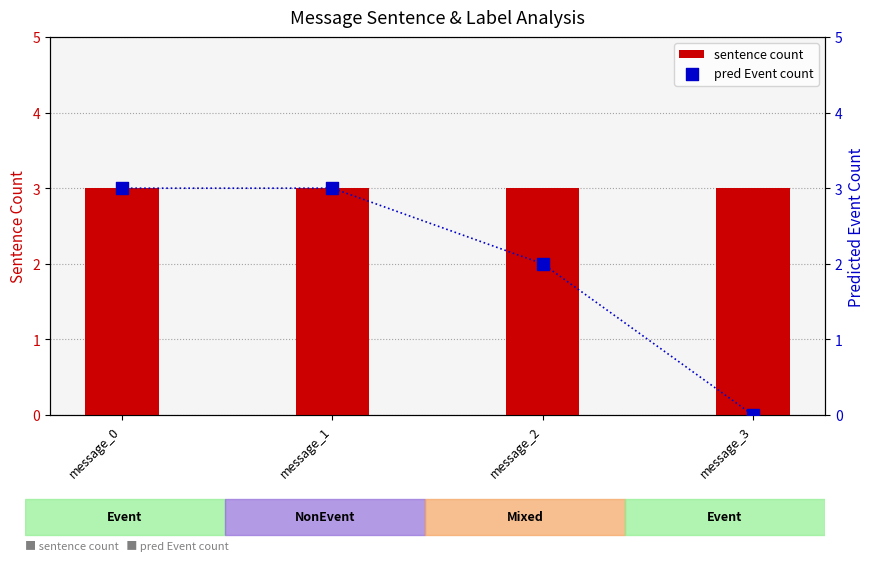

What are all the series names shown in the legend?

sentence count, pred Event count